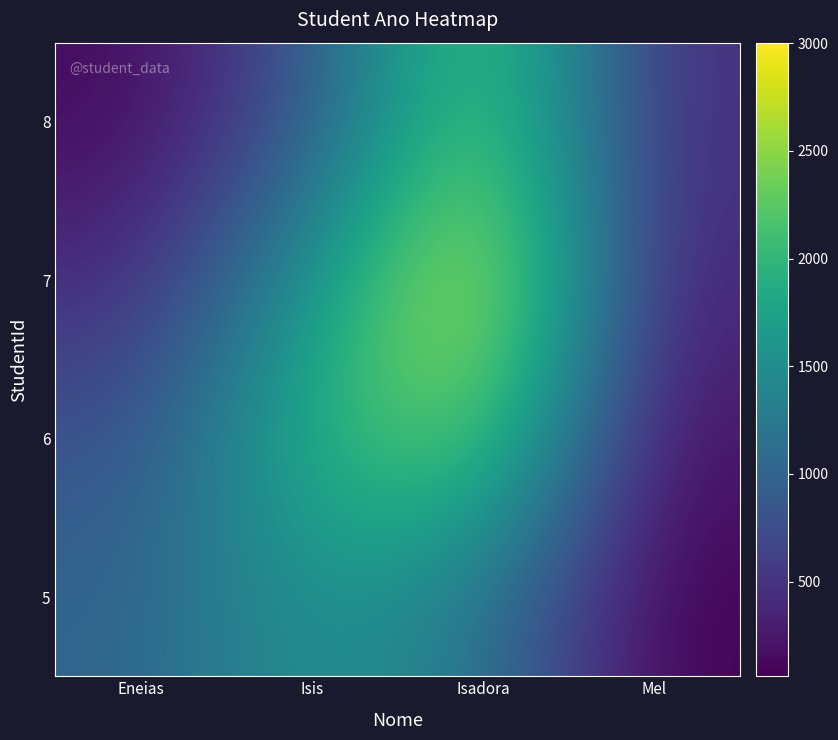

Reading left to right, extract all data points from this chart.

5: Eneias=1001.0	Isis=1603.1	Isadora=1234.6	Mel=60.1
6: Eneias=801.5	Isis=2002.0	Isadora=2404.6	Mel=182.5
7: Eneias=411.5	Isis=1603.1	Isadora=3003.0	Mel=355.5
8: Eneias=135.5	Isis=823.0	Isadora=2404.6	Mel=444.0